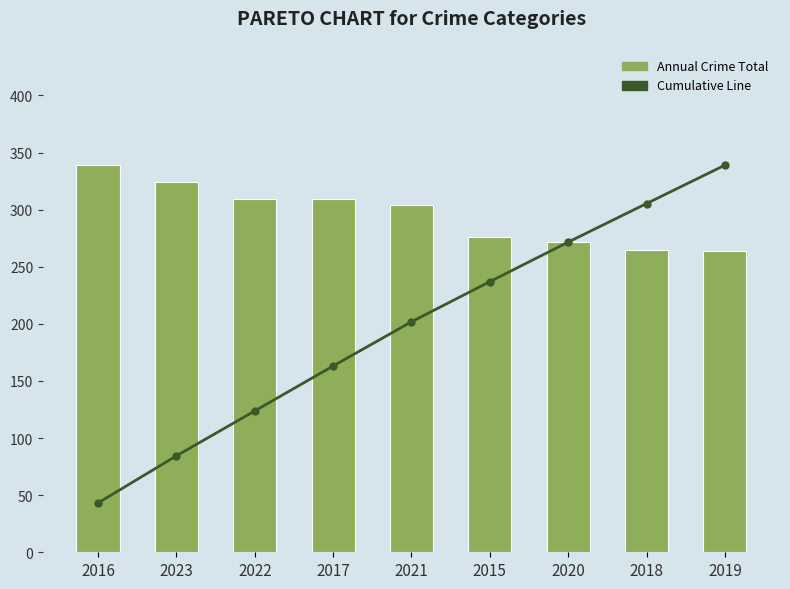

What is the minimum value shown in the chart?

43.2